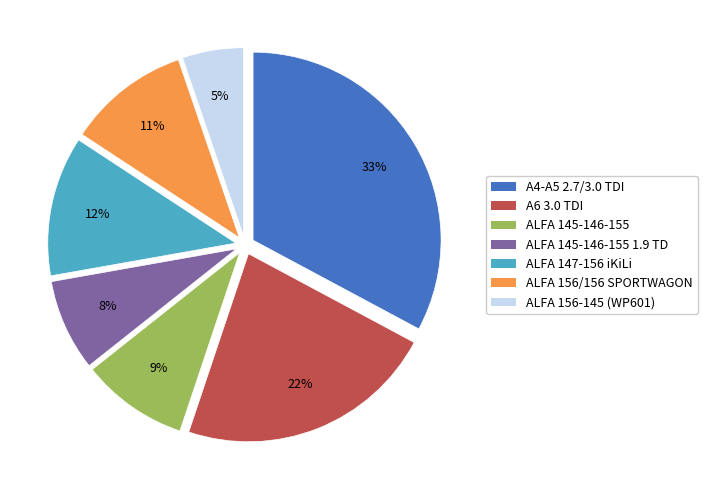

Is there a majority slice in this chart?

No